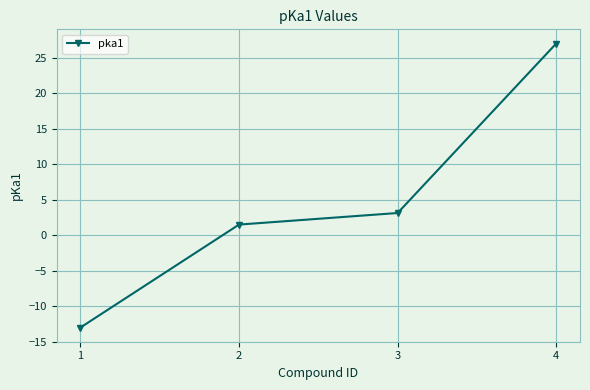

The value at 3 is 3.1. True or false?

True